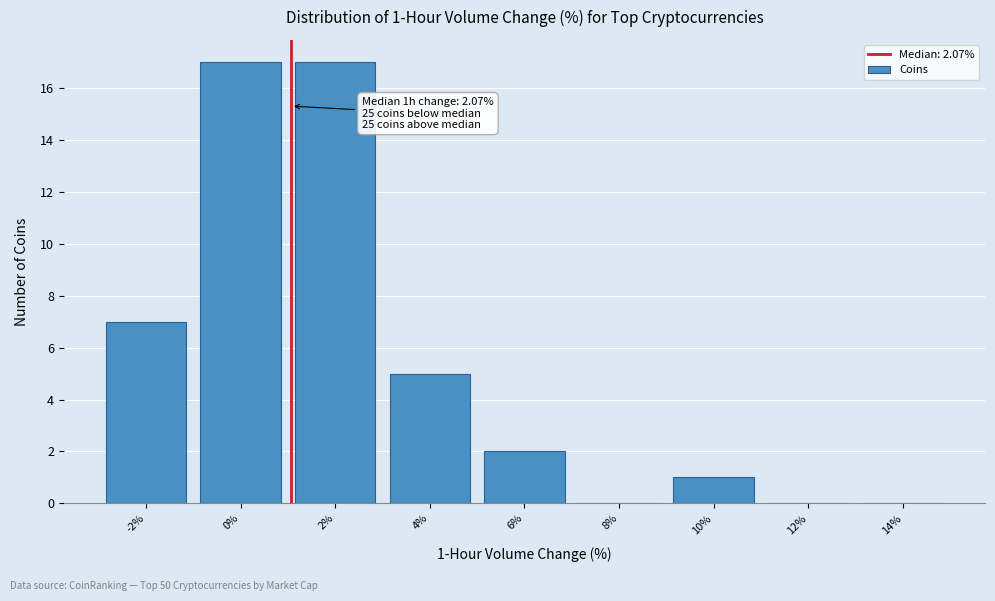

Reading left to right, list all the values displayed in this chart.

-2%=7	0%=17	2%=17	4%=5	6%=2	8%=0	10%=1	12%=0	14%=0